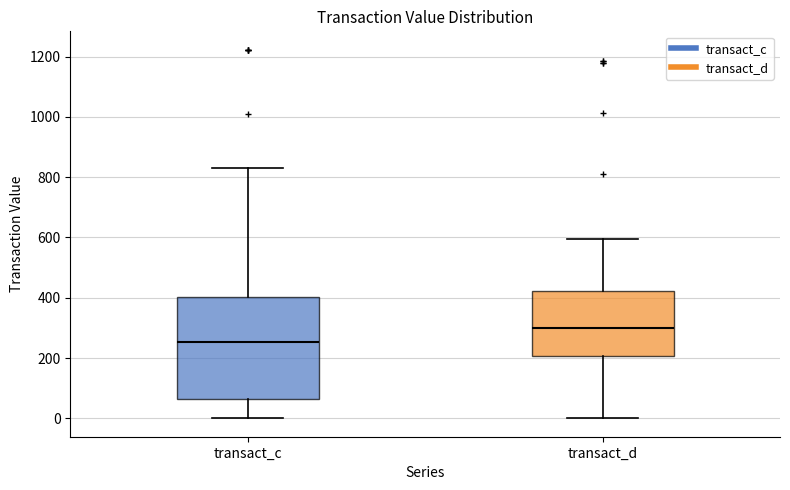

Reading left to right, transcribe this box plot: for each box, give where its median line is, the range the box spans, and where its two whiskers end, as read against the y-axis. The values are not printed on the chart, so give them approximately, as read against the axis.

transact_c: median 260, box 60 to 400, whiskers 0 to 820
transact_d: median 300, box 200 to 420, whiskers 0 to 600